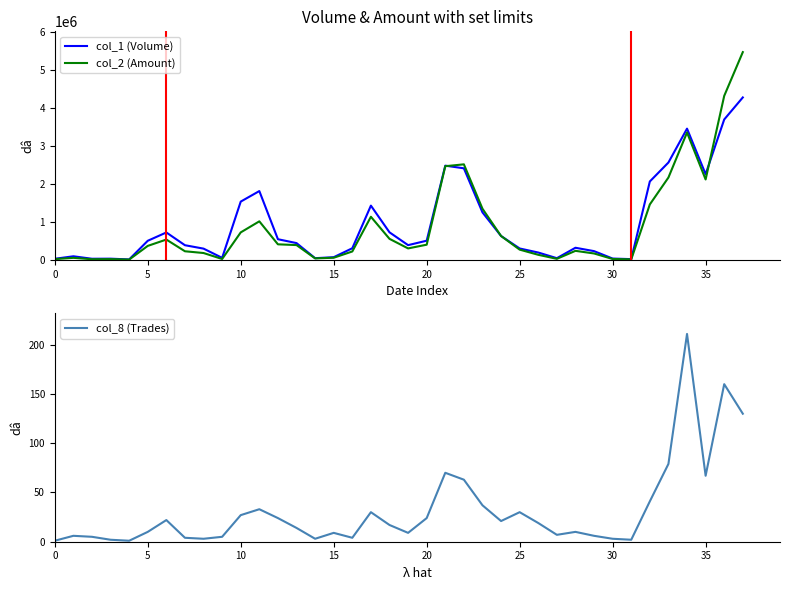

What is the label of the 4th point from the left?

15